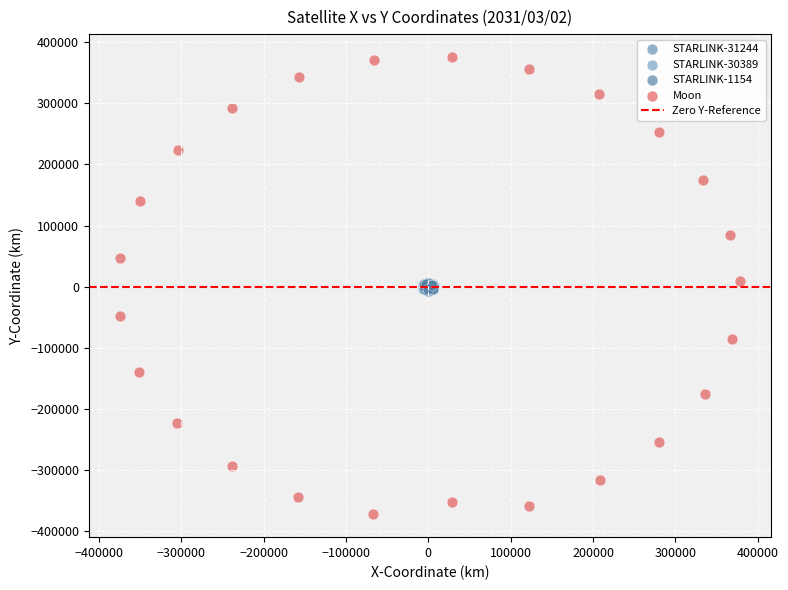

Which series has the largest Y range (max minus min)?

Moon